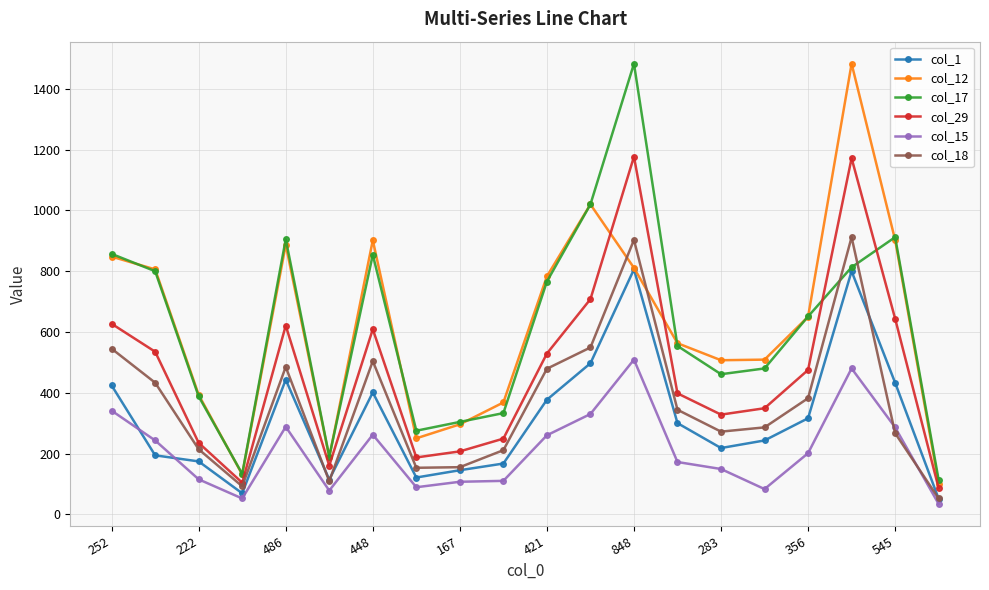

What is the value of the col_15 point at the 13th from the left?

509